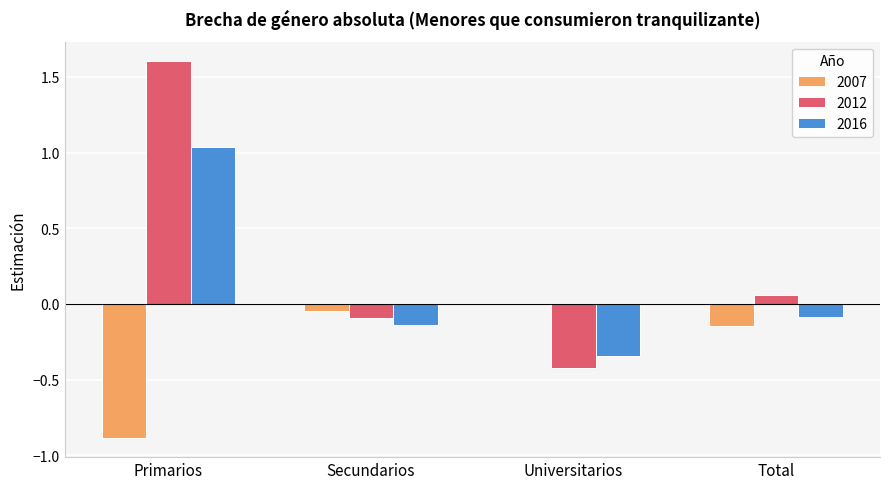

Is it true that 2007 equals 0.5 at Universitarios?

False